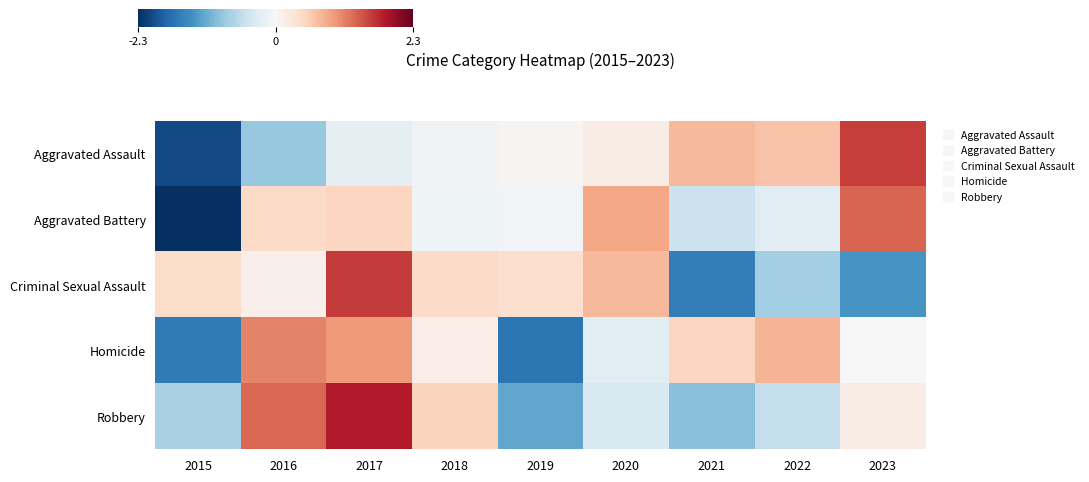

What is the greatest value displayed?

1.9